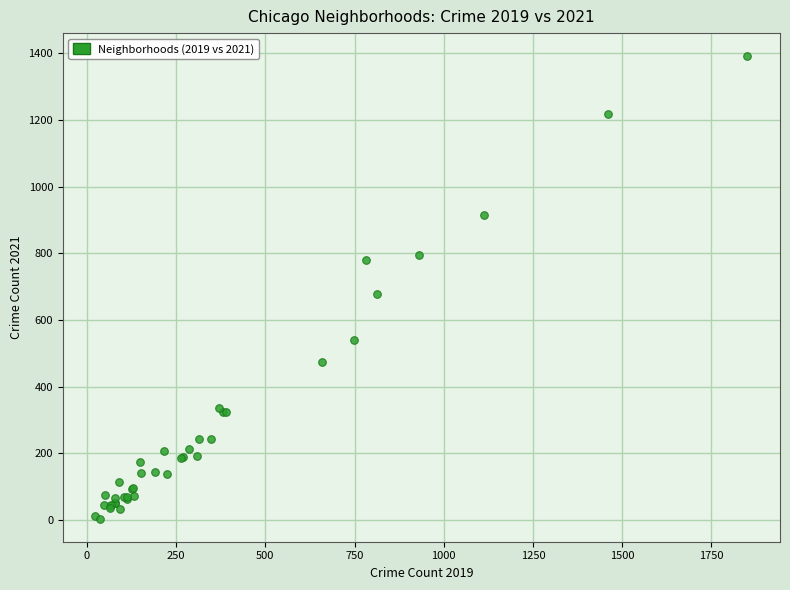

What Y value in the scatter plot is closest to 697?

678